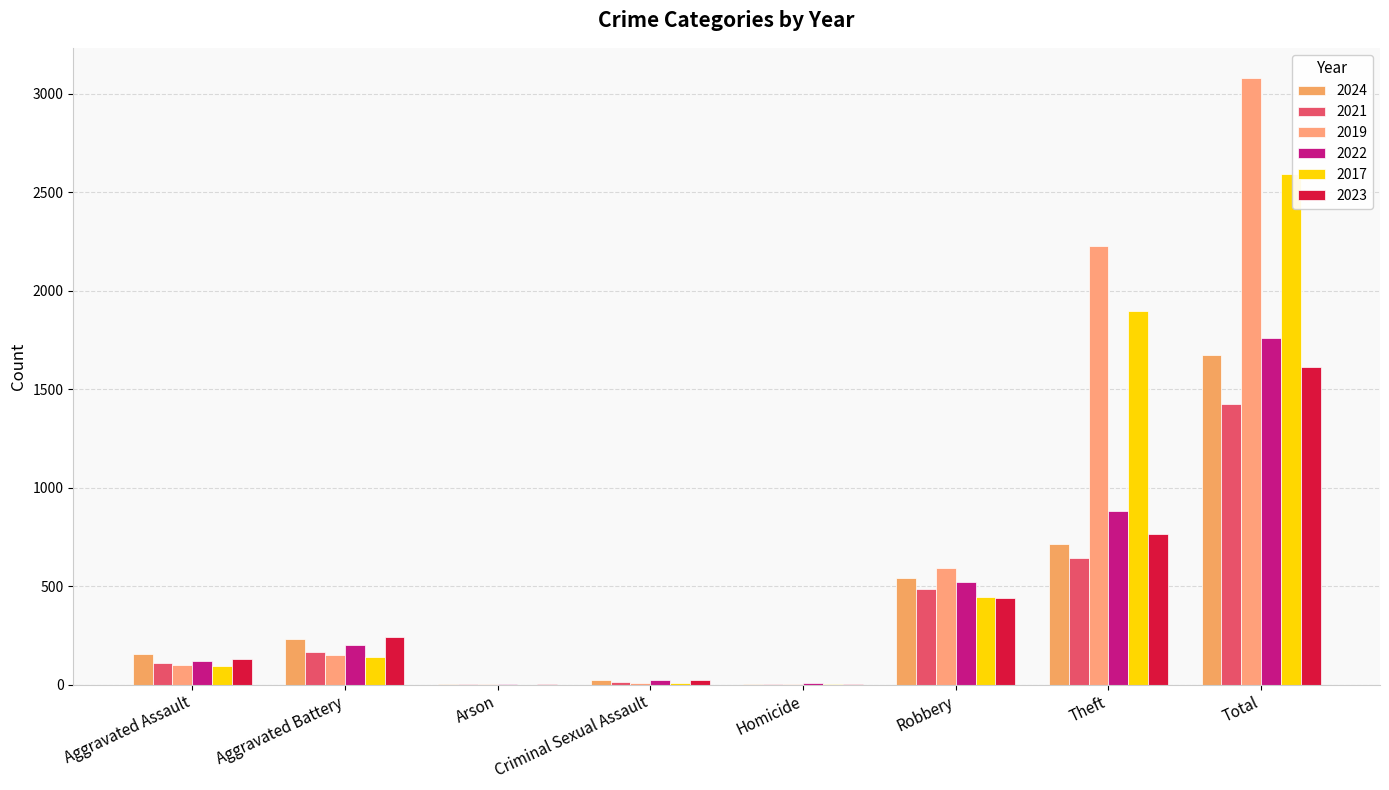

Is it true that 2024 equals 1 at Arson?

True